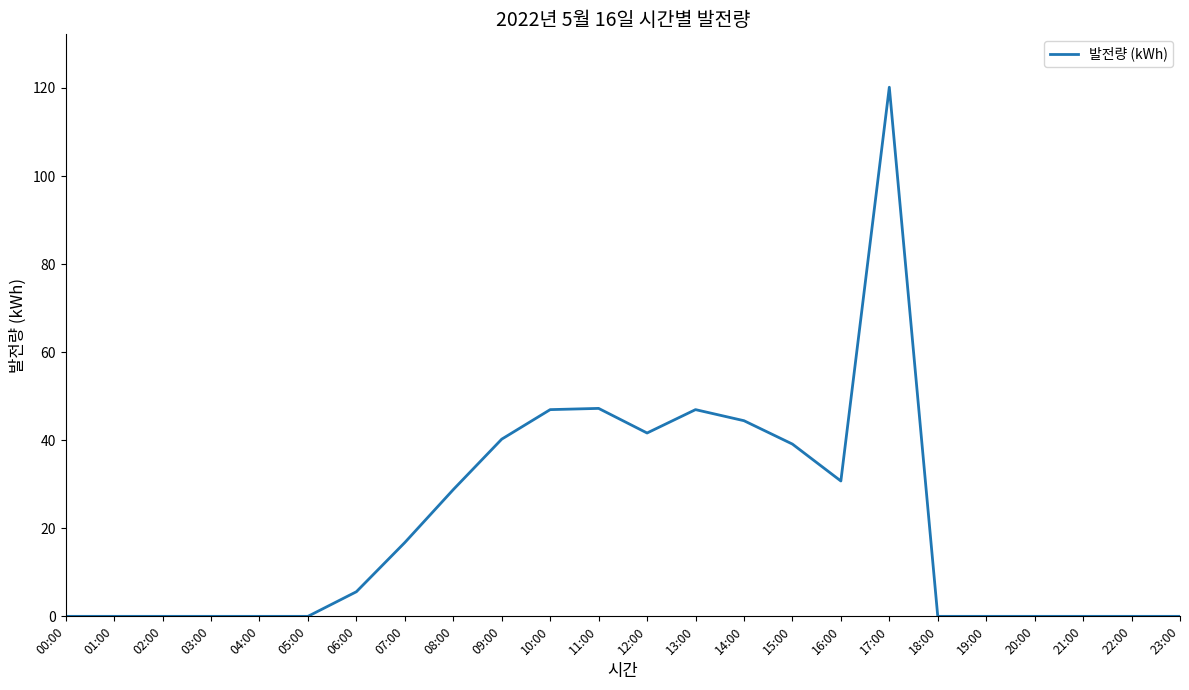

The chart shows a value of 39.1 at 15:00. True or false?

True